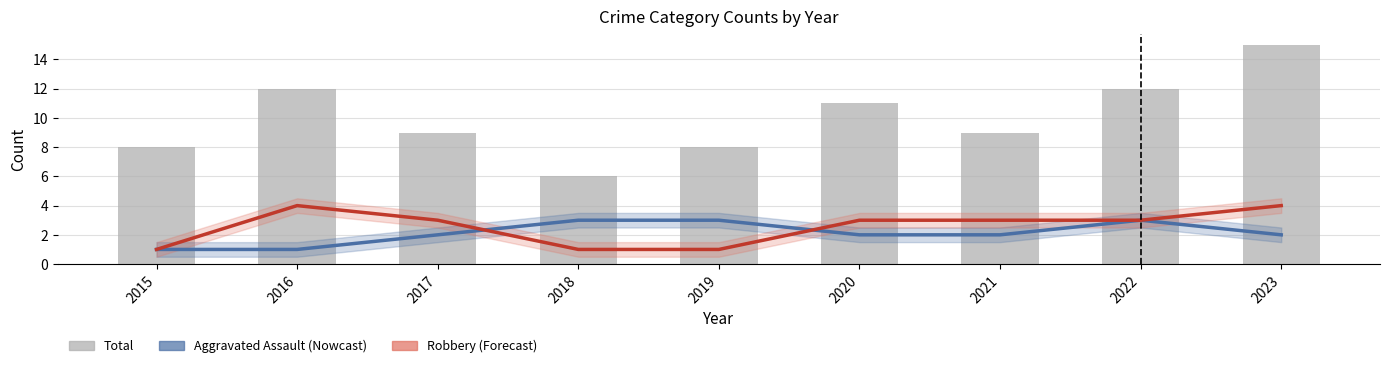

The Total series shows 6 at 2018. True or false?

True